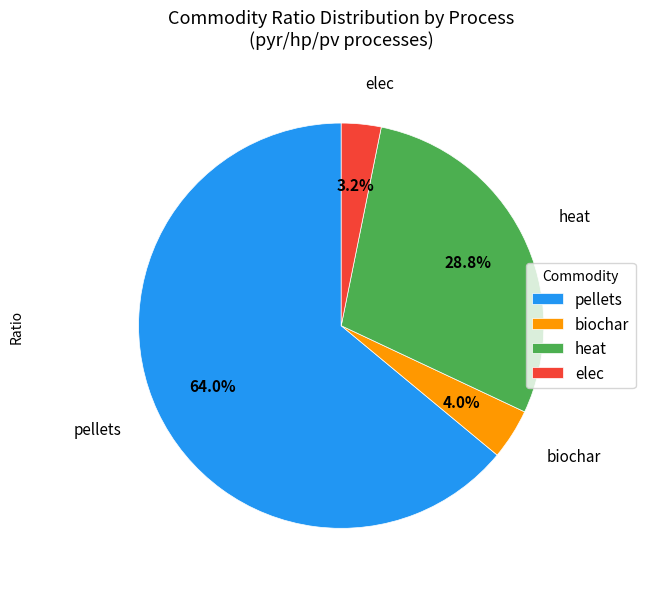

To the nearest percent, what portion does pellets represent?

64%